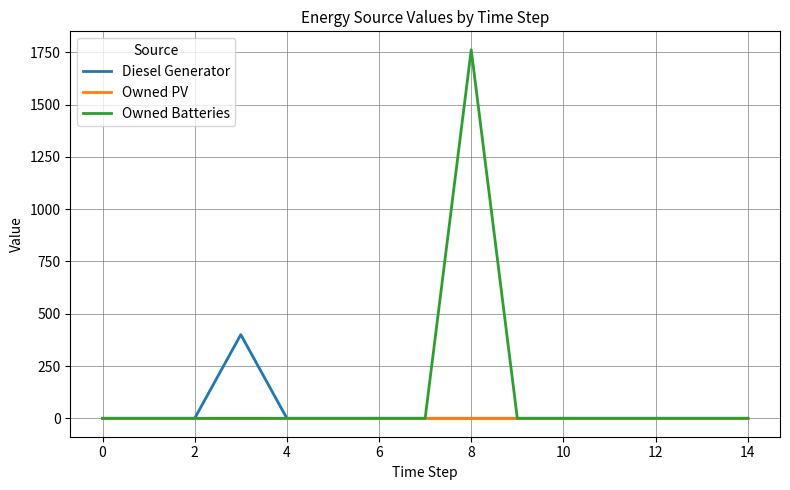

Which series has the largest range (max minus min)?

Owned Batteries